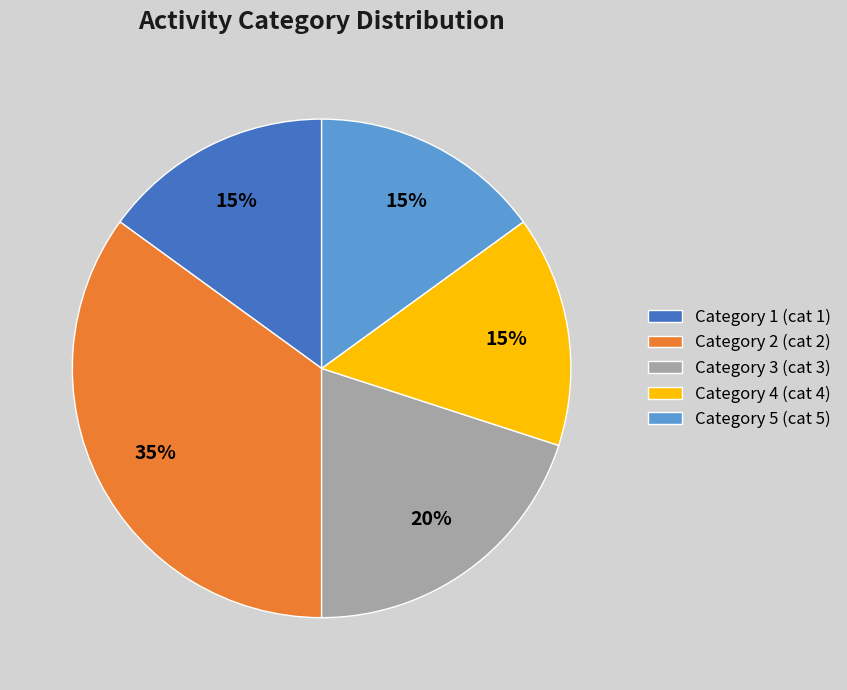

Is it true that Category 5 (cat 5) is 15% of the pie?

True